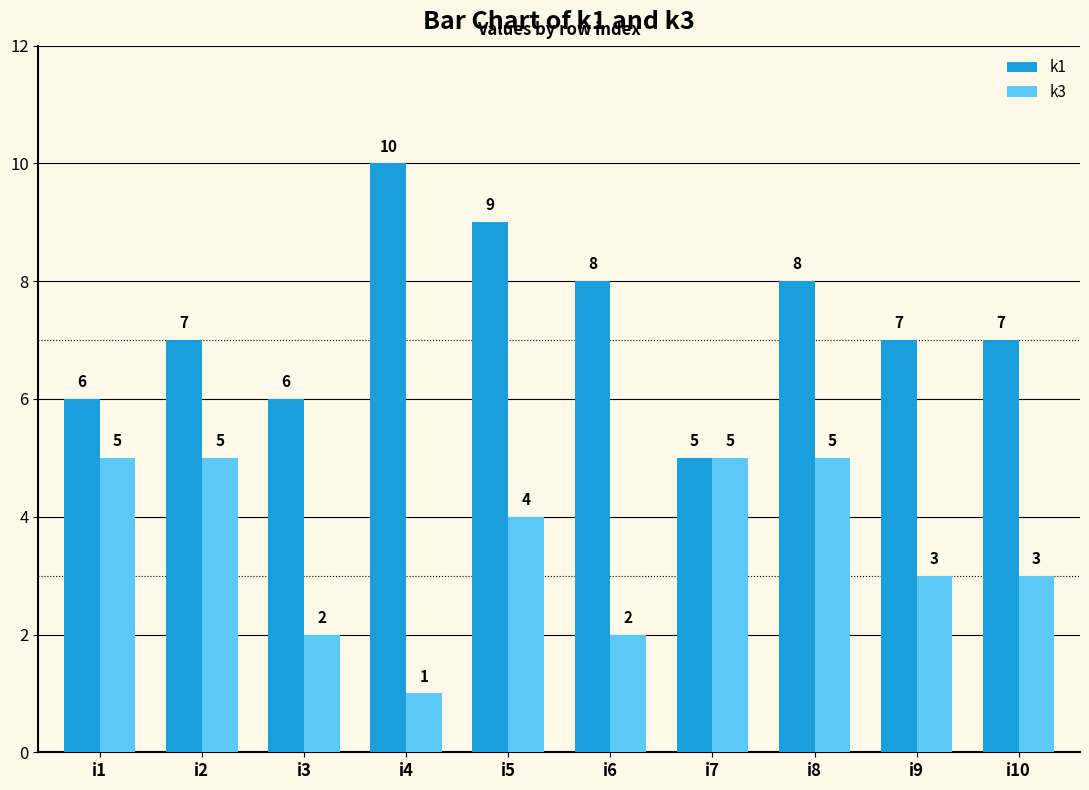

How many bars are there in each group?

2